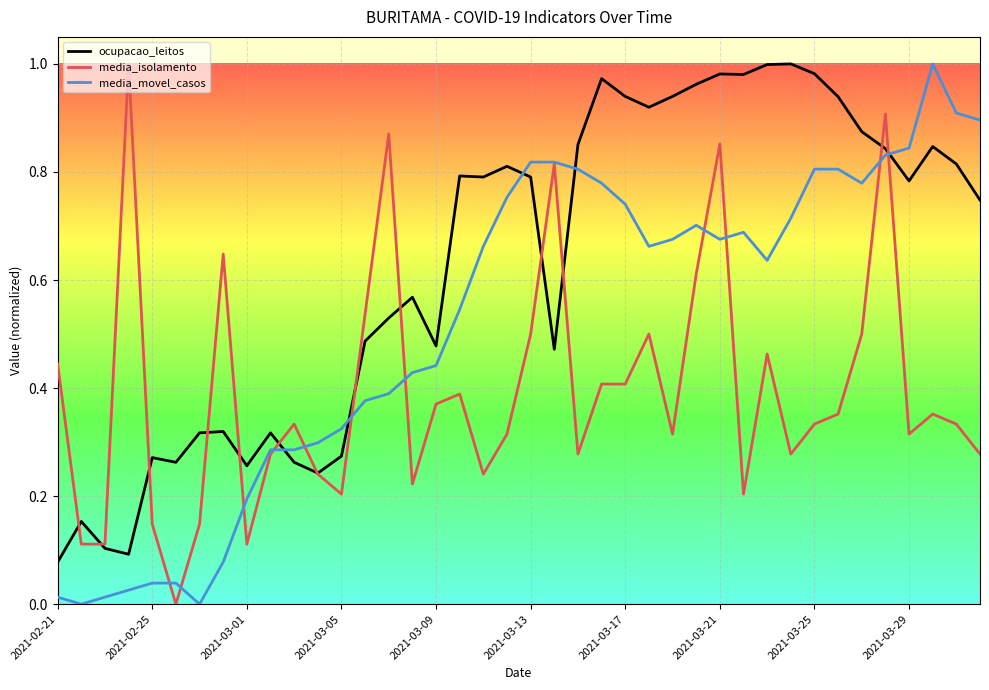

After their last crossing, which series has the higher values: media_movel_casos or ocupacao_leitos?

media_movel_casos